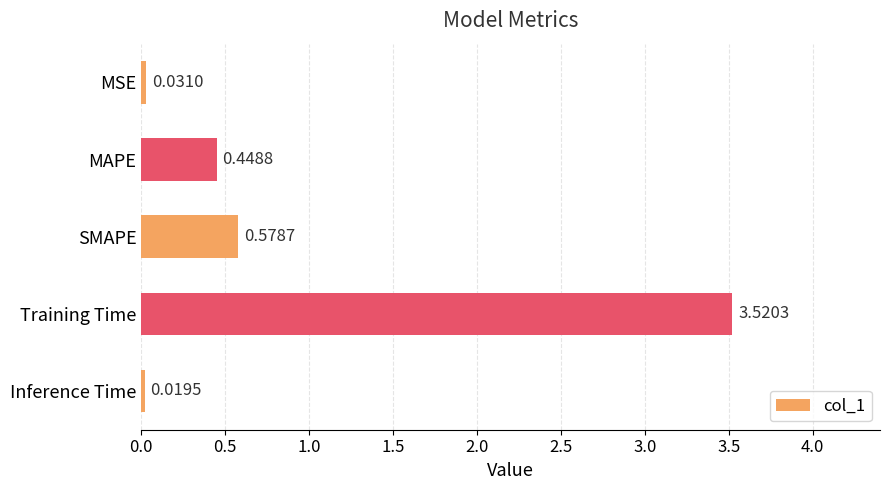

What is the sum of all values?

4.6